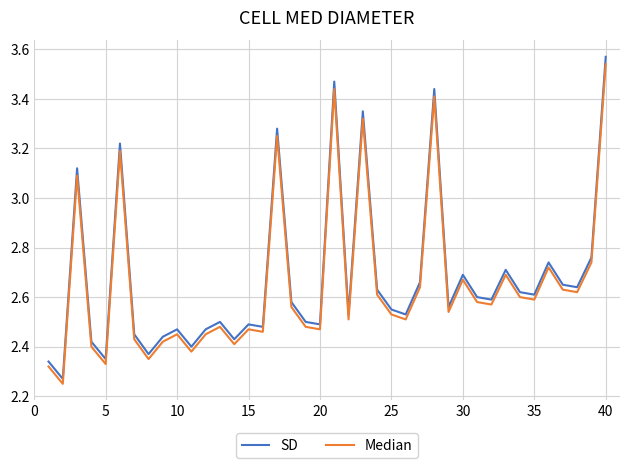

Does the chart display data point markers on the line(s)?

No